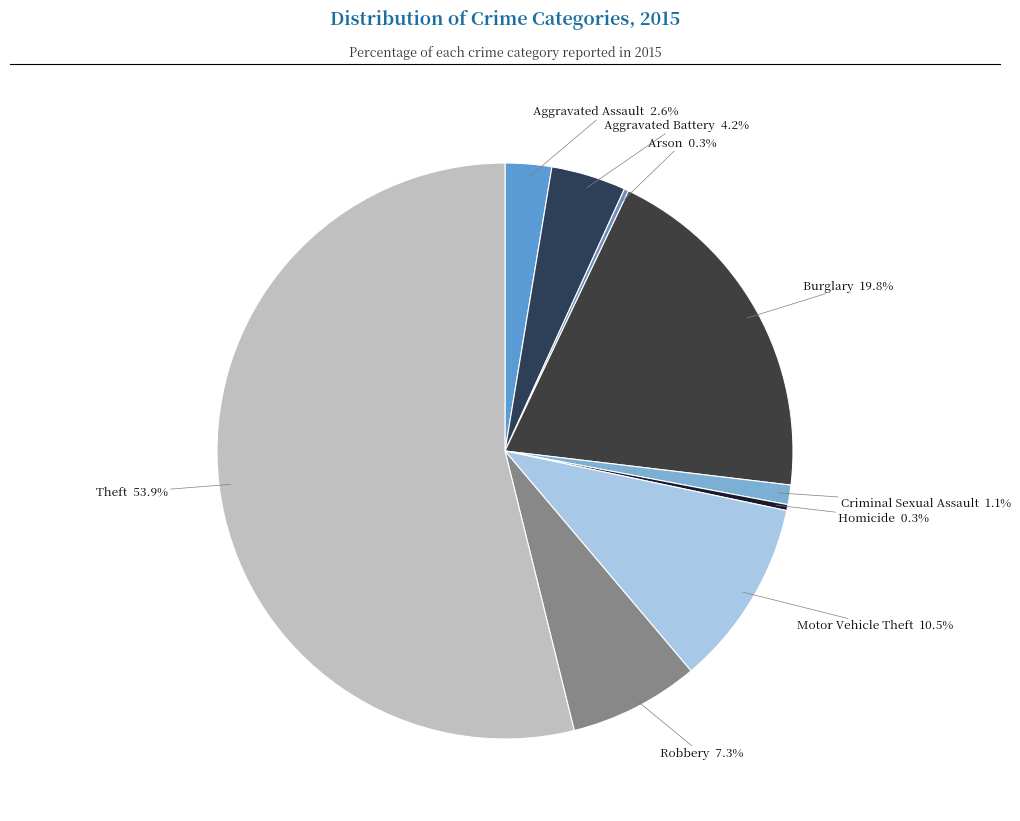

Rank the categories by value from highest to lowest.

Theft, Burglary, Motor Vehicle Theft, Robbery, Aggravated Battery, Aggravated Assault, Criminal Sexual Assault, Homicide, Arson